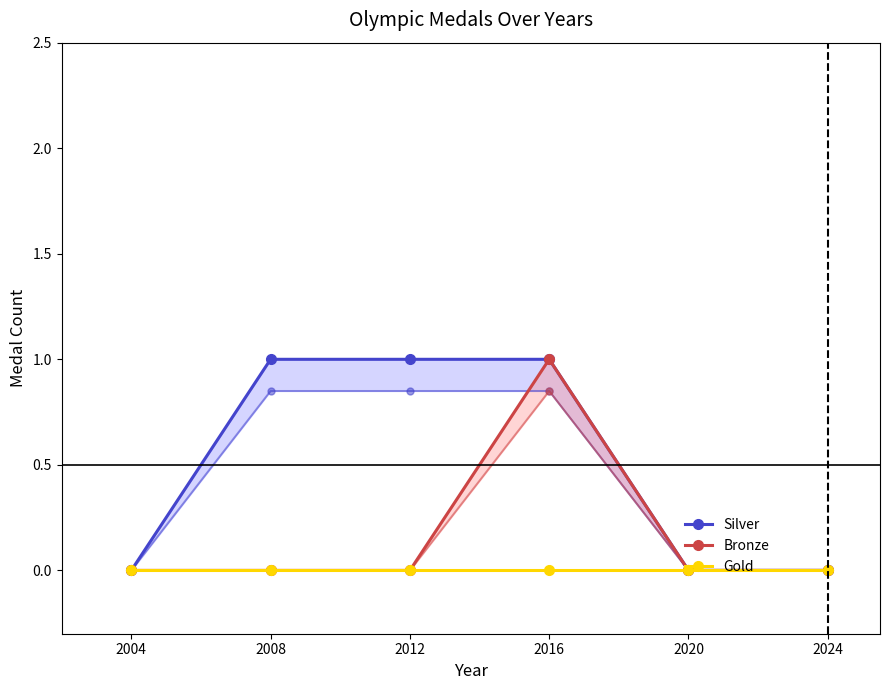

Which series has the widest spread of values?

Silver